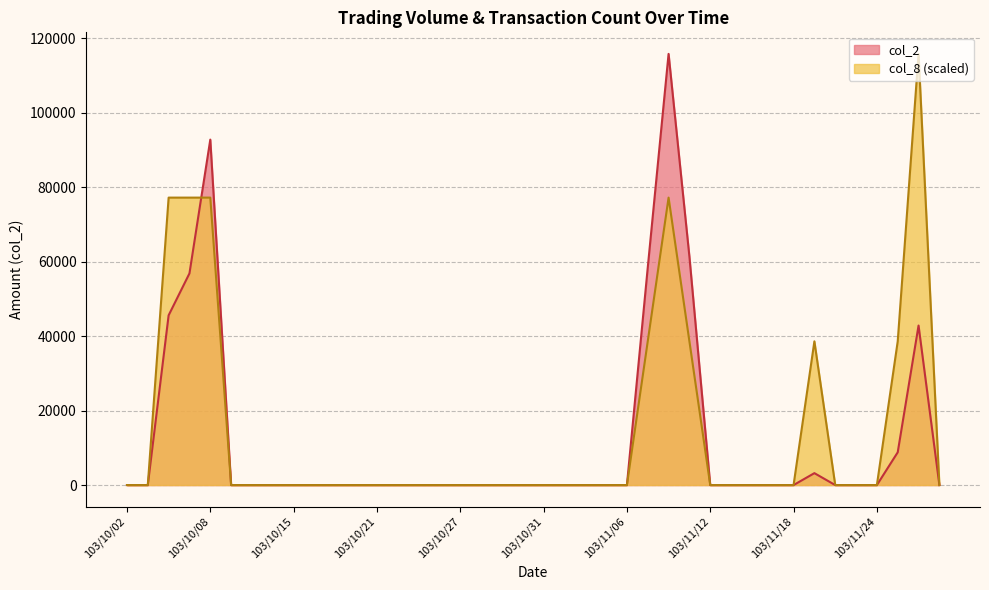

What are all the series names shown in the legend?

col_2, col_8 (scaled)